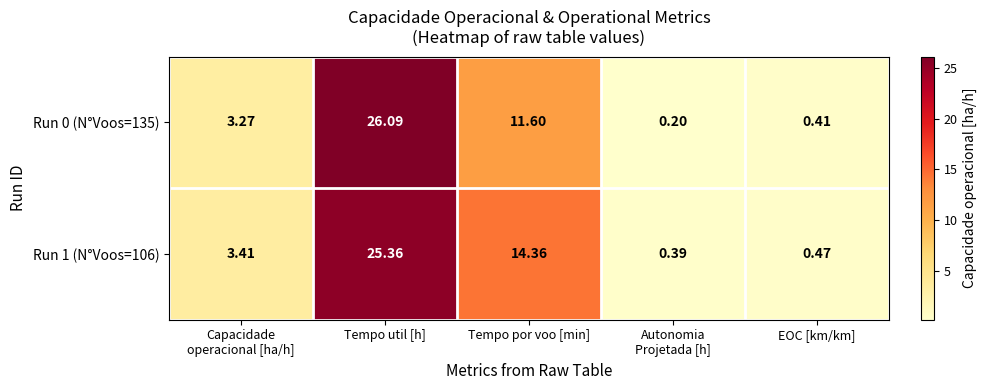

Where is Run 1 (N°Voos=106) nearest to the value 12?

Tempo por voo [min]